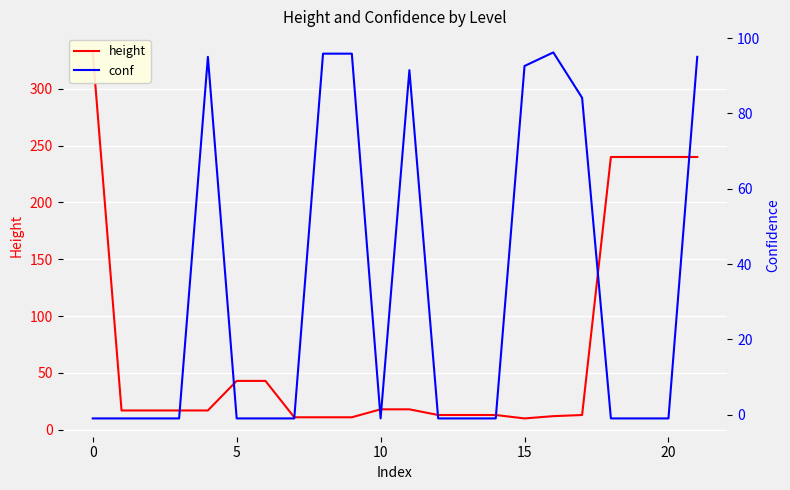

How many interior local peaks does the conf series have?

3